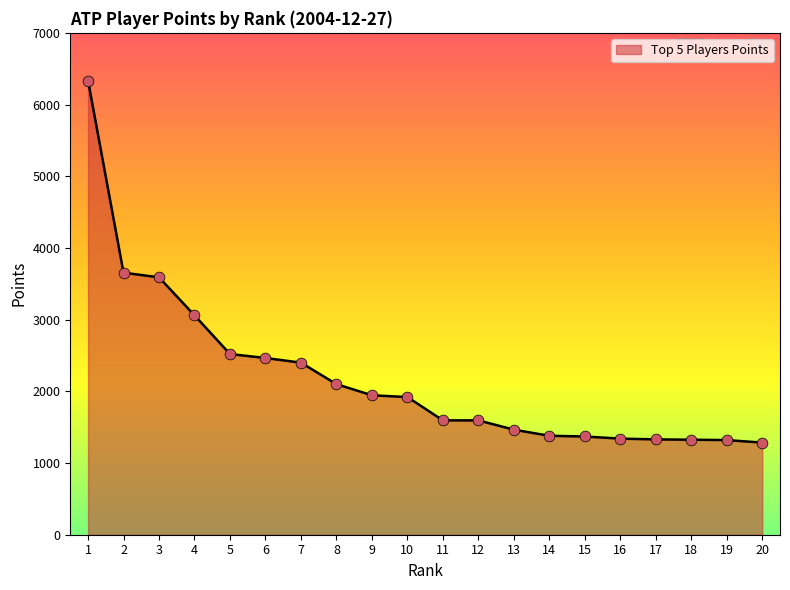

What is the ratio of the value at 2 to the value at 7?

1.5